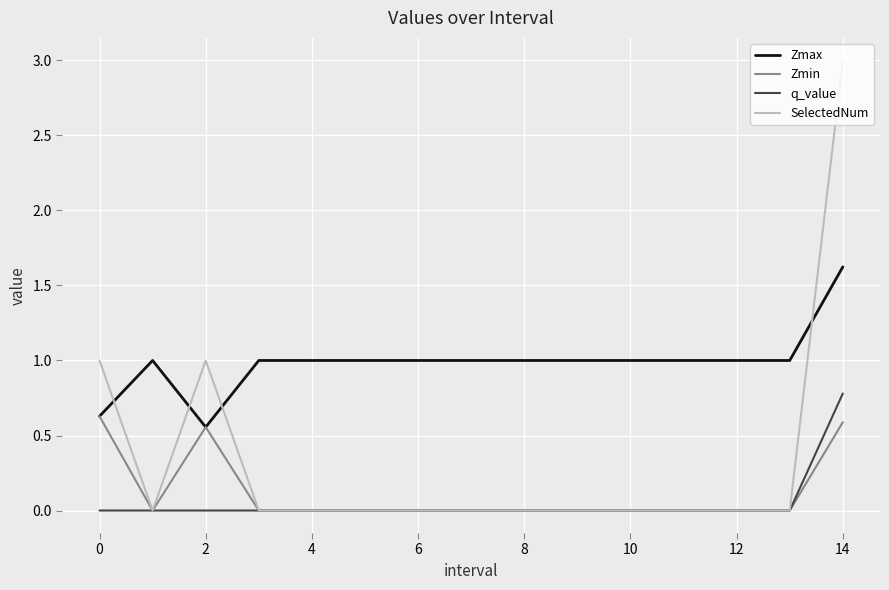

What is the greatest value displayed?

3.0